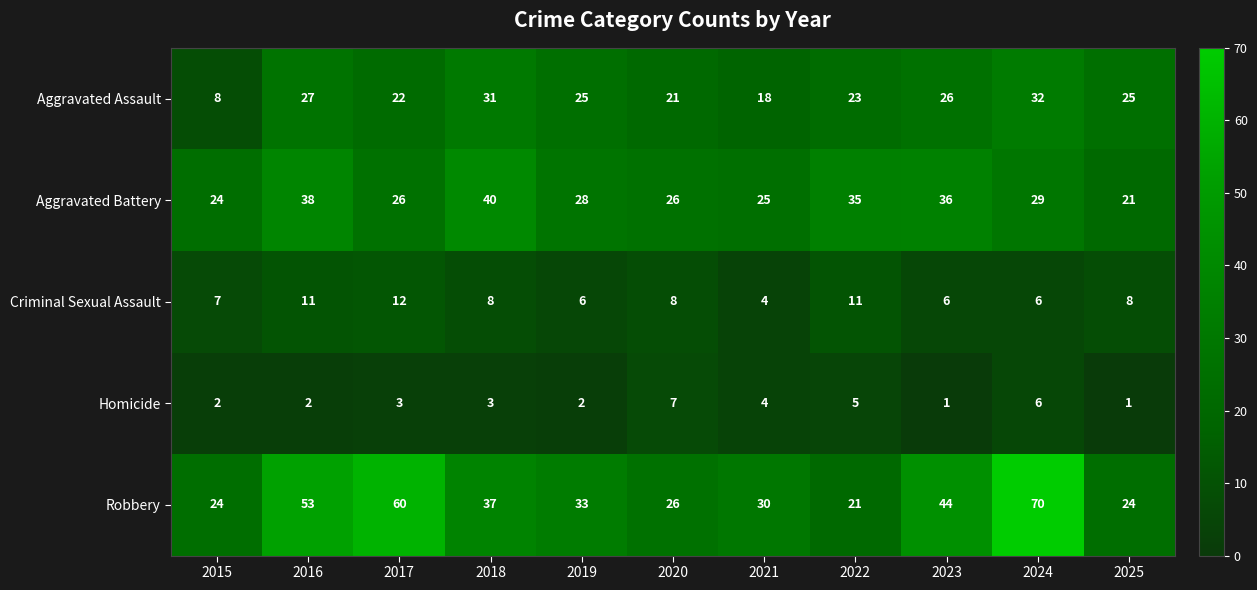

The Robbery series shows 21 at 2022. True or false?

True